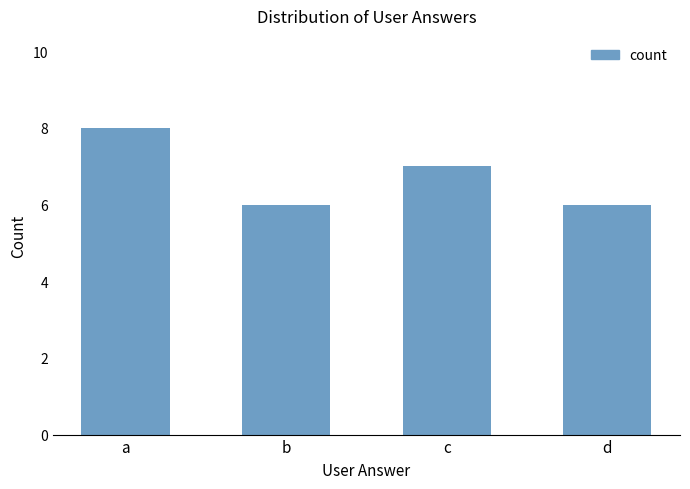

What is the approximate value at a?

8